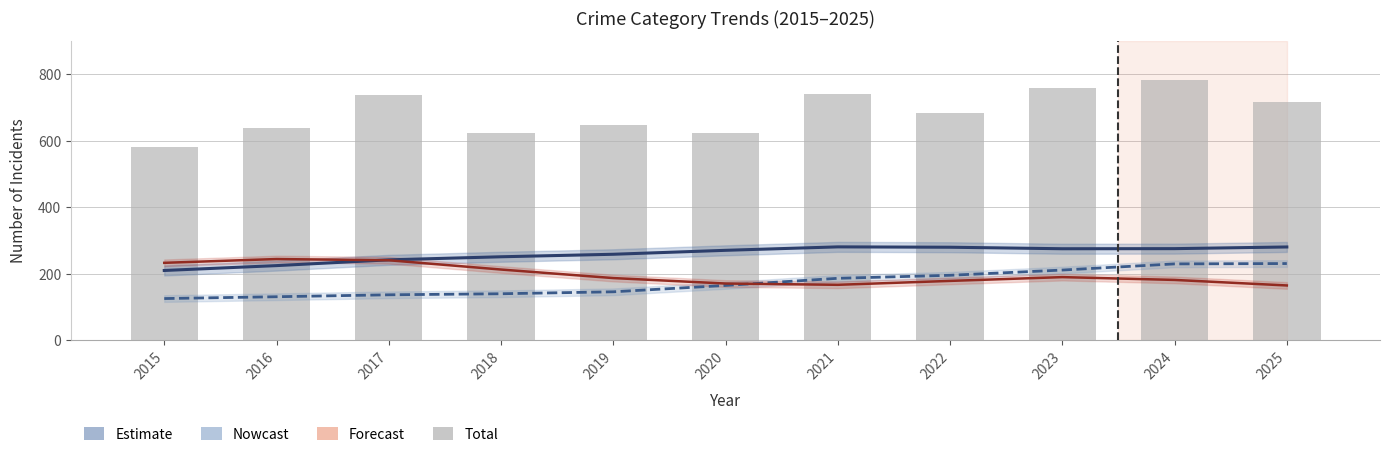

The Aggravated Assault series shows 136.6 at 2017. True or false?

True